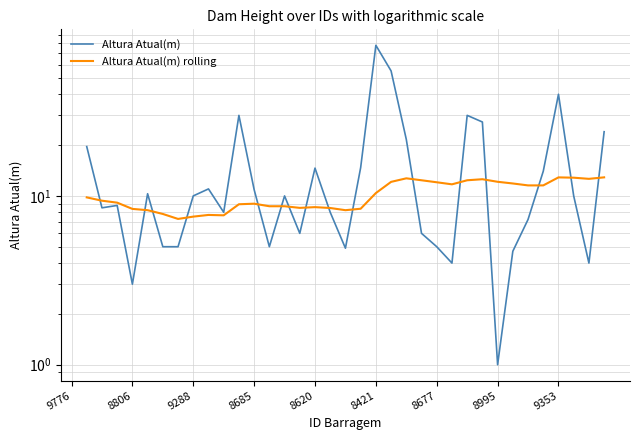

What position from the right is 18?

18